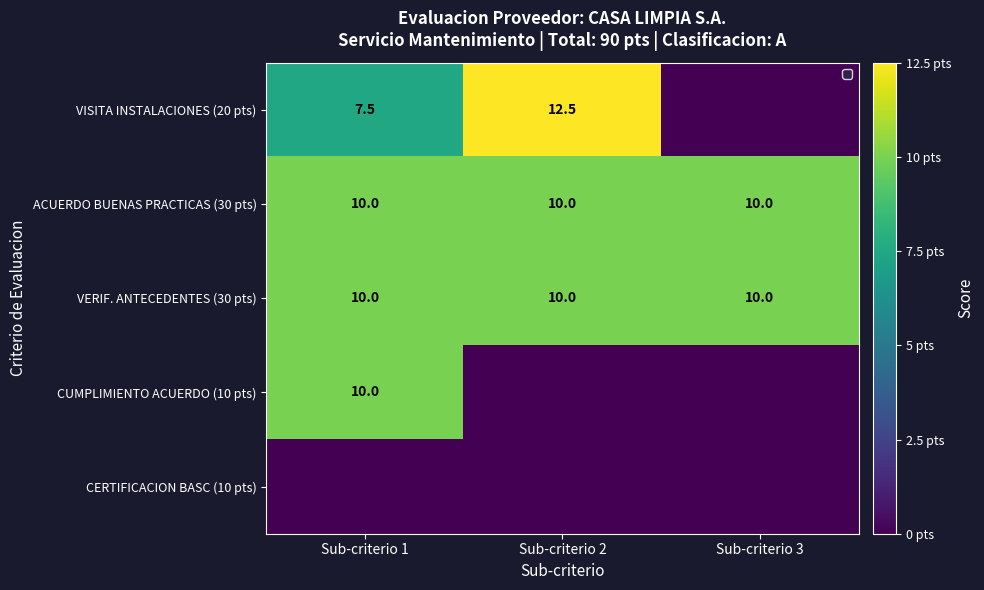

True or false: ACUERDO BUENAS PRACTICAS (30 pts) has a value of 10.0 at Sub-criterio 3.

True